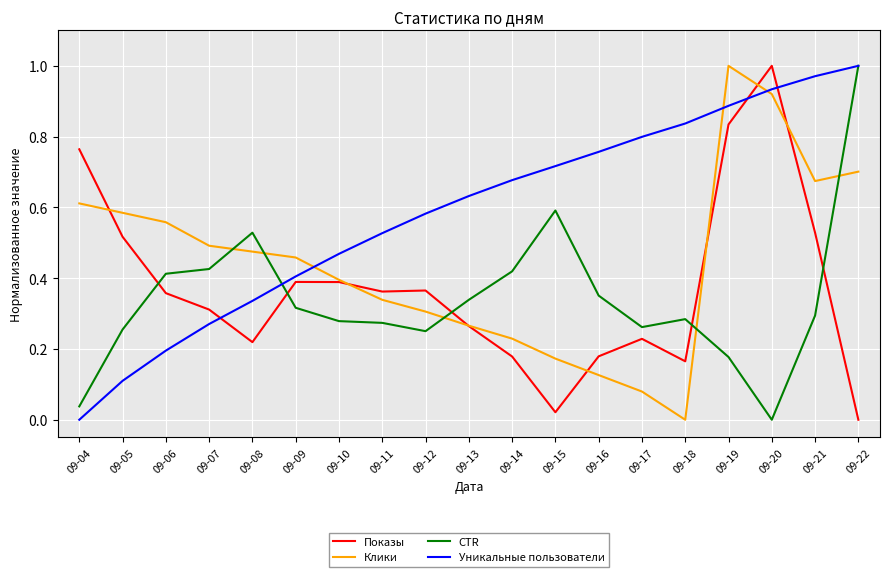

Which series has the largest total across all categories?

Уникальные пользователи